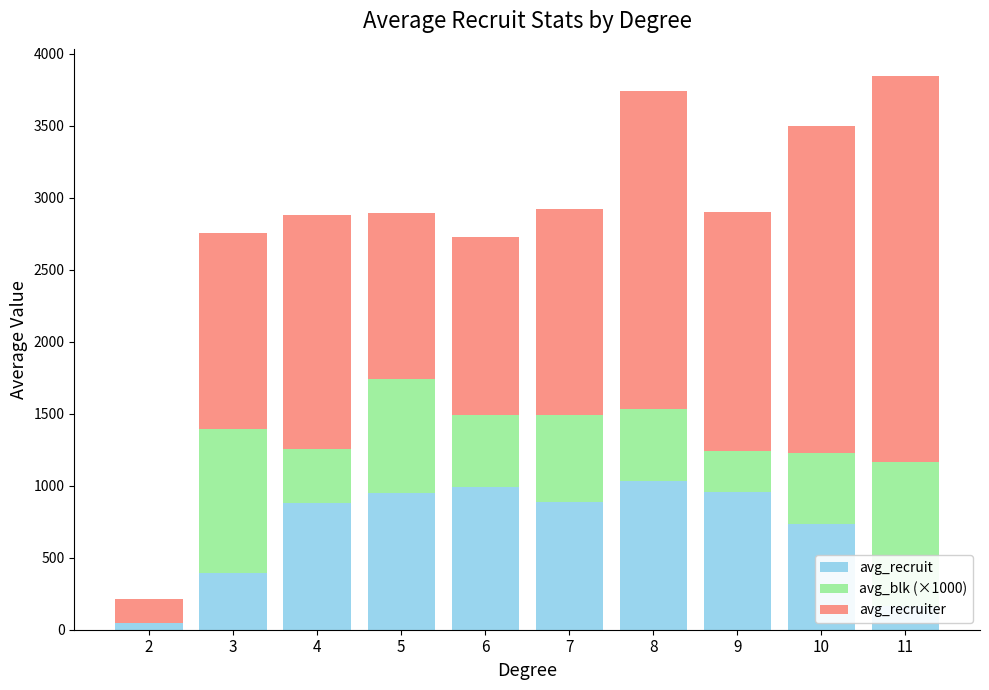

What is the highest value of the avg_recruit series?

1030.4